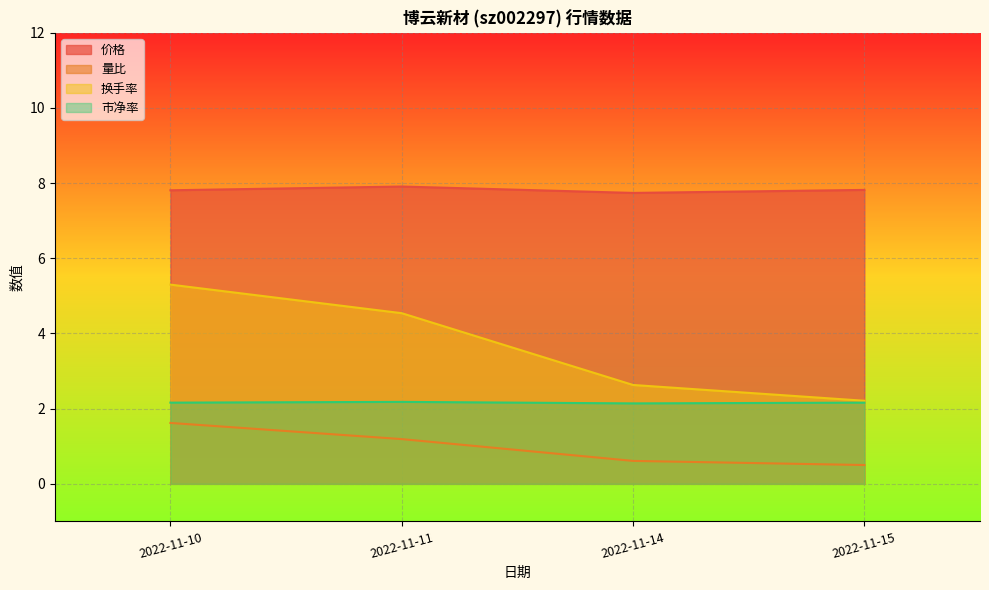

What is the difference between the 换手率 values at 2022-11-11 and 2022-11-15?

2.3